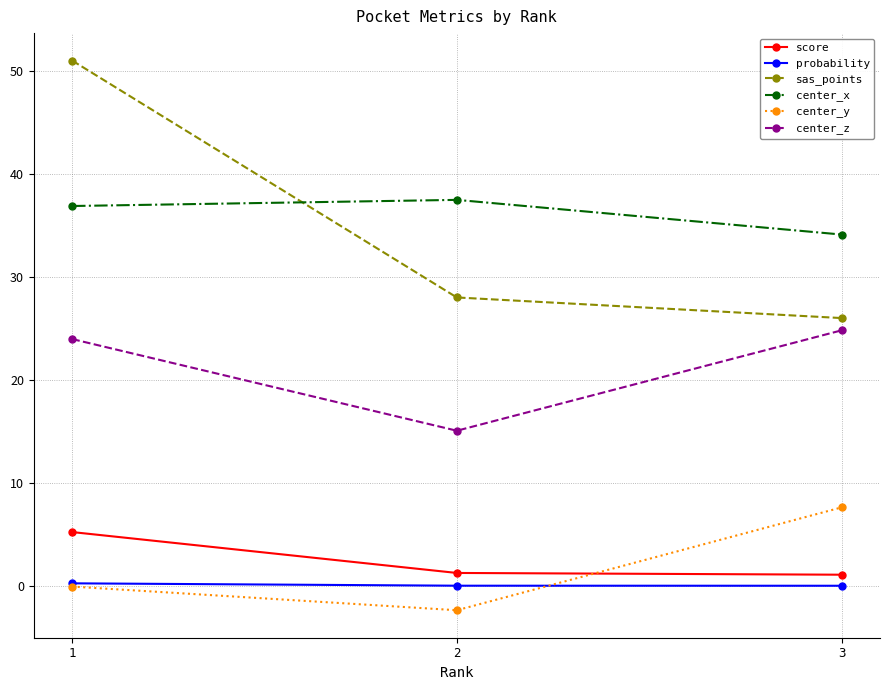

Rank the categories by sas_points value from lowest to highest.

3, 2, 1